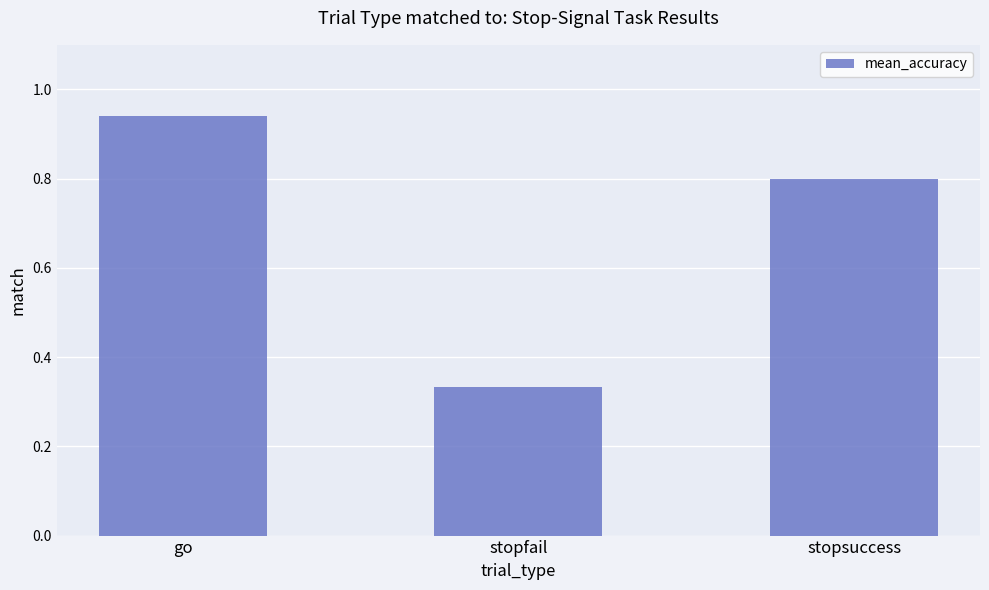

Is it true that the value at go is 1.4?

False